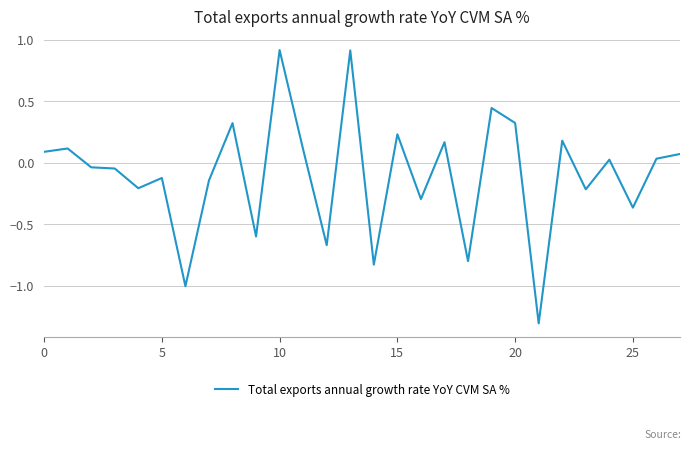

What is the smallest value displayed?

-1.3